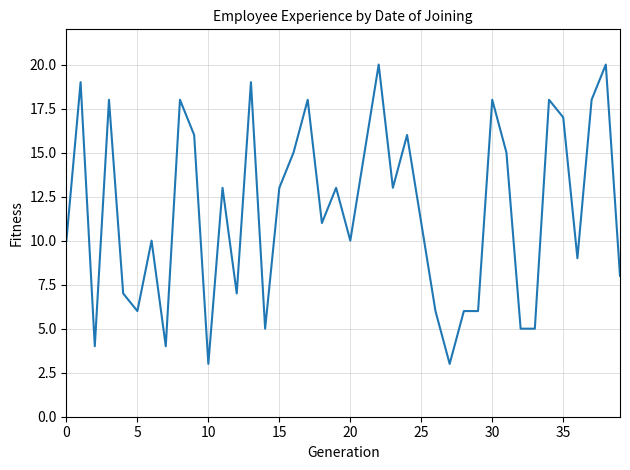

What is the maximum value shown in the chart?

20